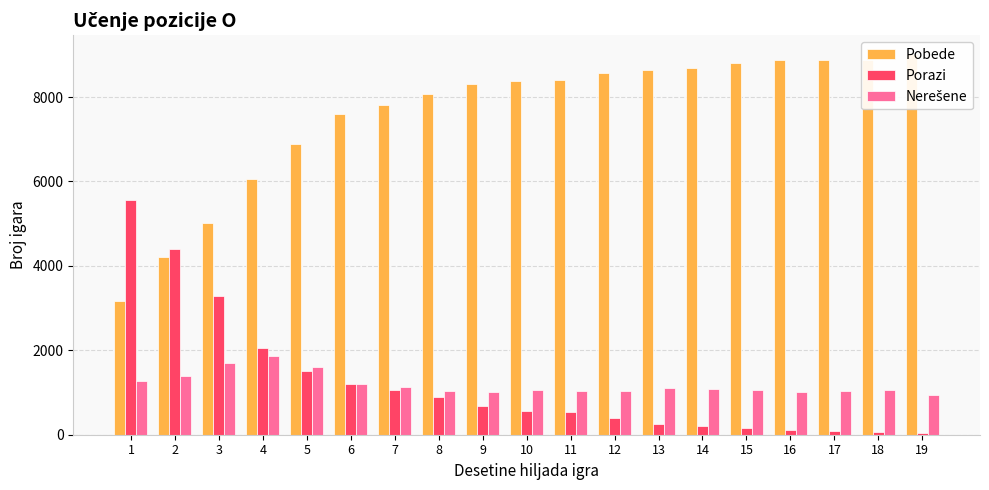

What is the smallest value displayed?

49